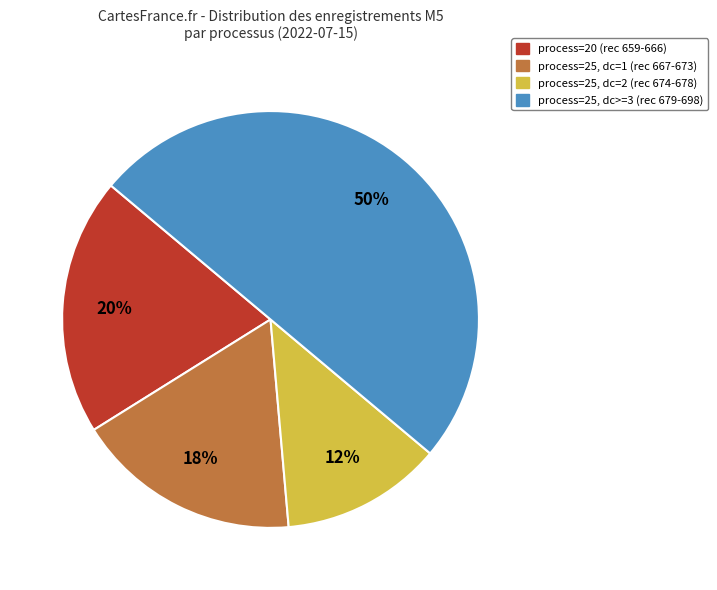

Between process=25, dc=1 (rec 667-673) and process=20 (rec 659-666), which is larger?

process=20 (rec 659-666)